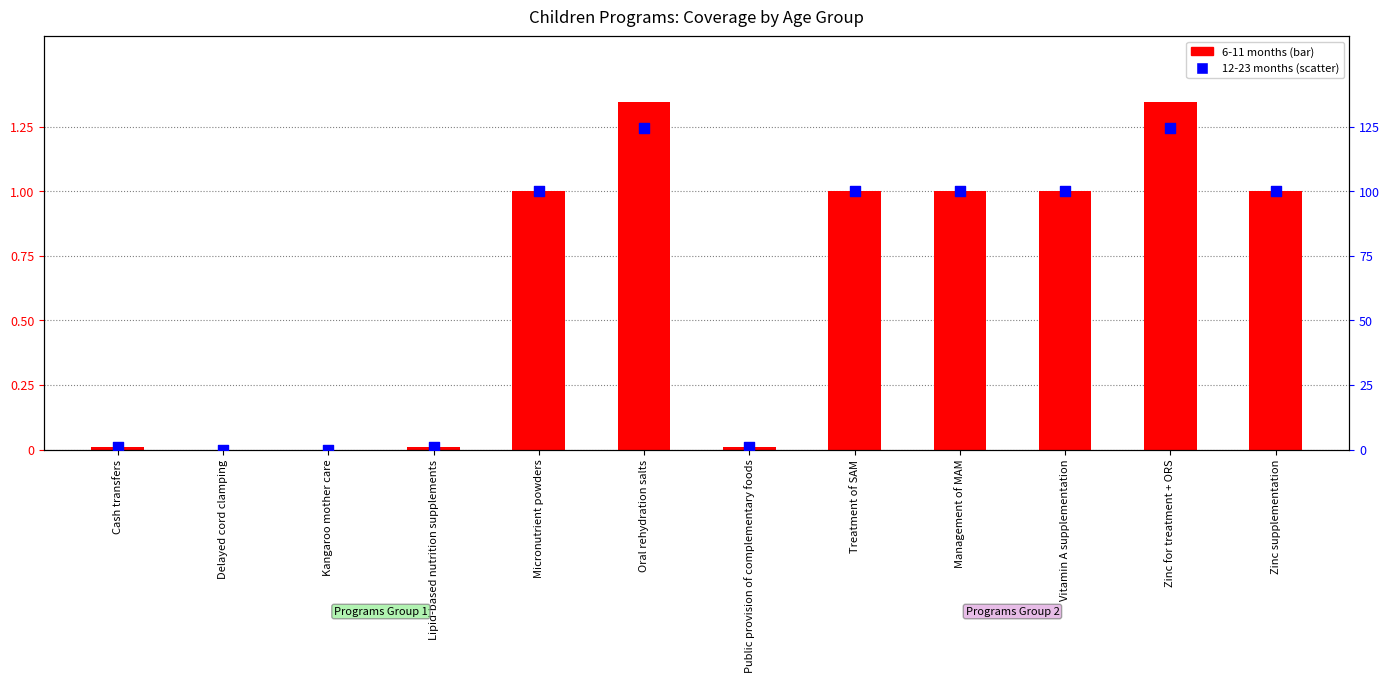

Which series reaches the maximum Y coordinate?

6-11 months